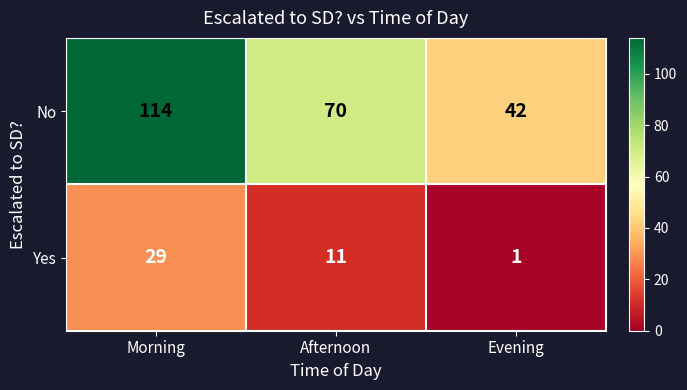

Which category has the lowest value in the Yes series?

Evening